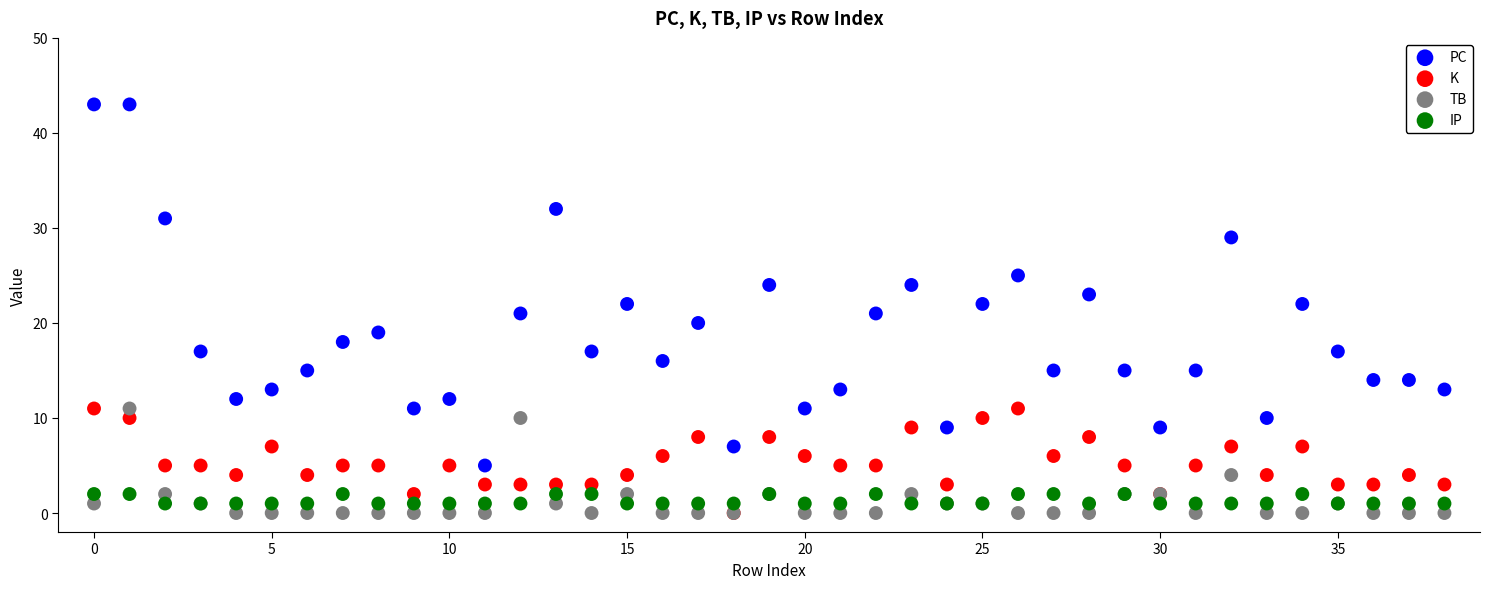

What are all the series names shown in the legend?

PC, K, TB, IP